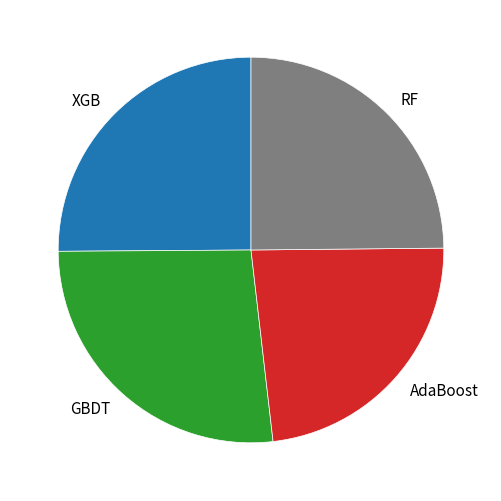

Which category has the smallest portion of the pie?

AdaBoost